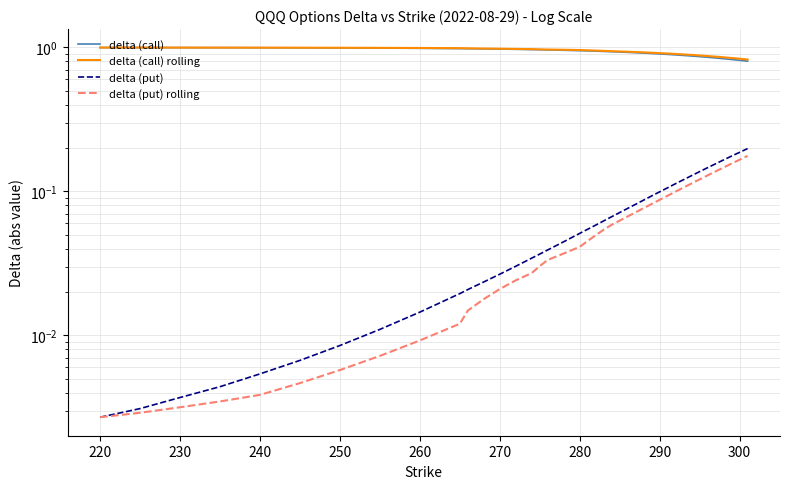

True or false: delta (put) rolling and delta (call) rolling cross at least once.

False